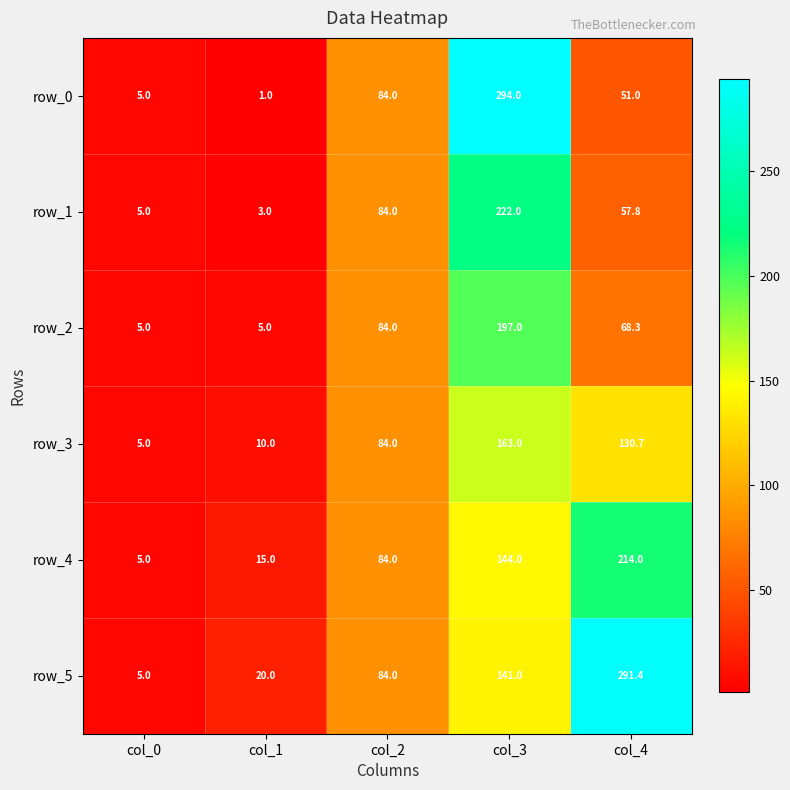

Which series has the widest spread of values?

row_0